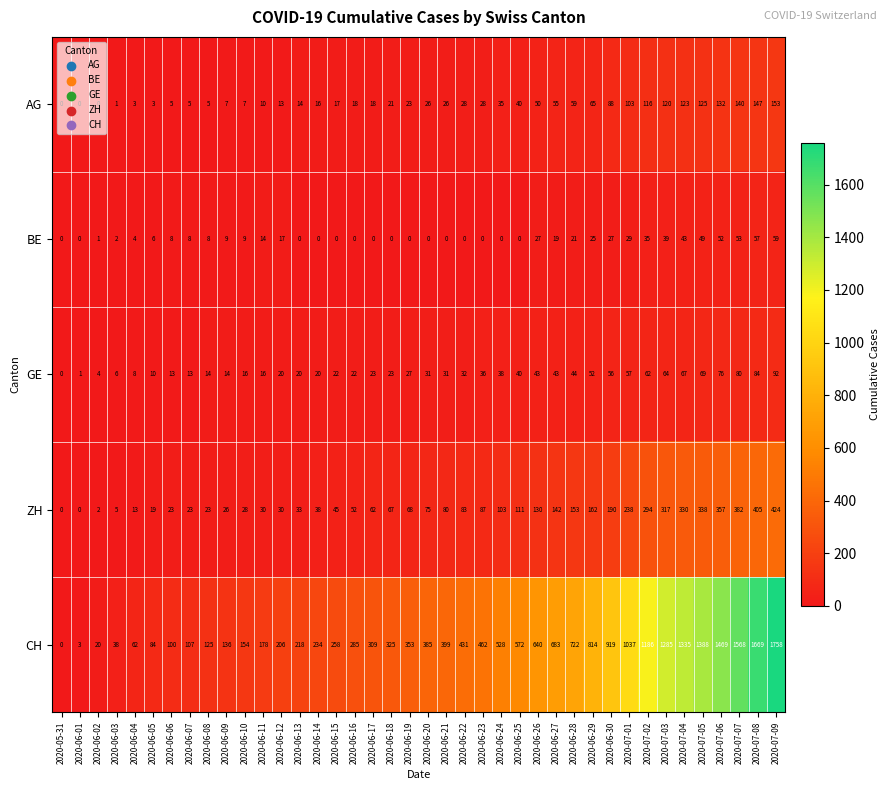

How many series are shown in this chart?

5